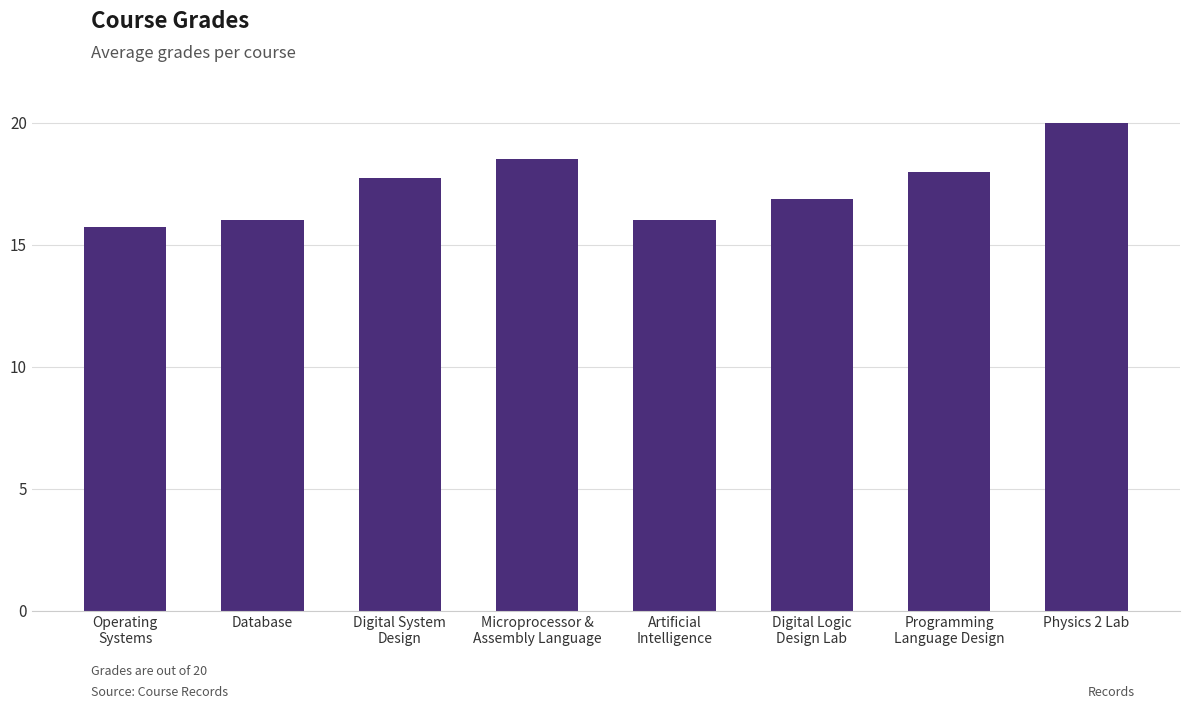

Where is the data nearest to the value 17?

Digital Logic
Design Lab